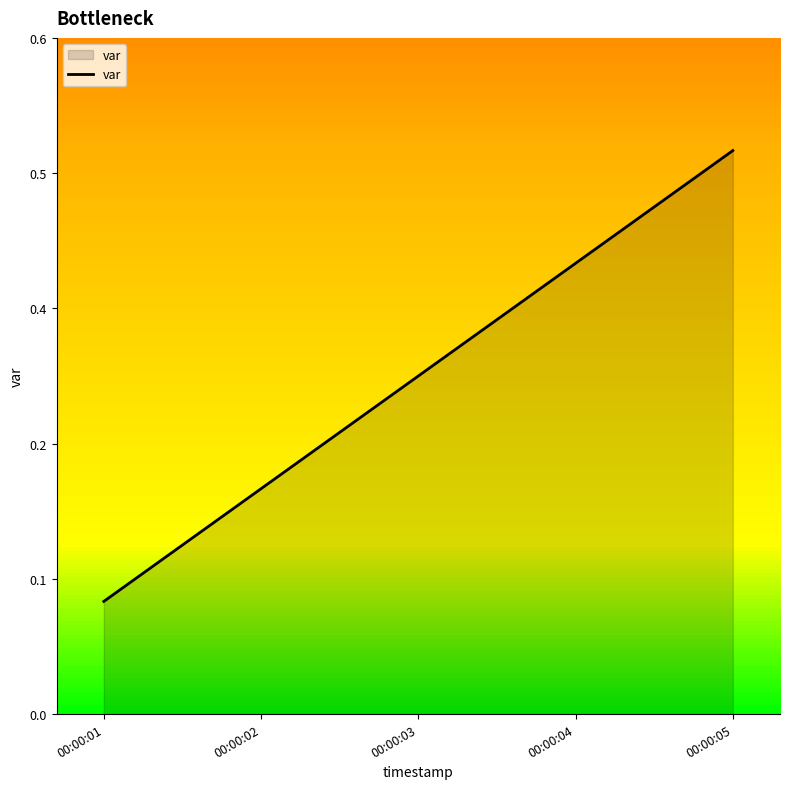

Rank the categories by value from highest to lowest.

00:00:05, 00:00:04, 00:00:03, 00:00:02, 00:00:01